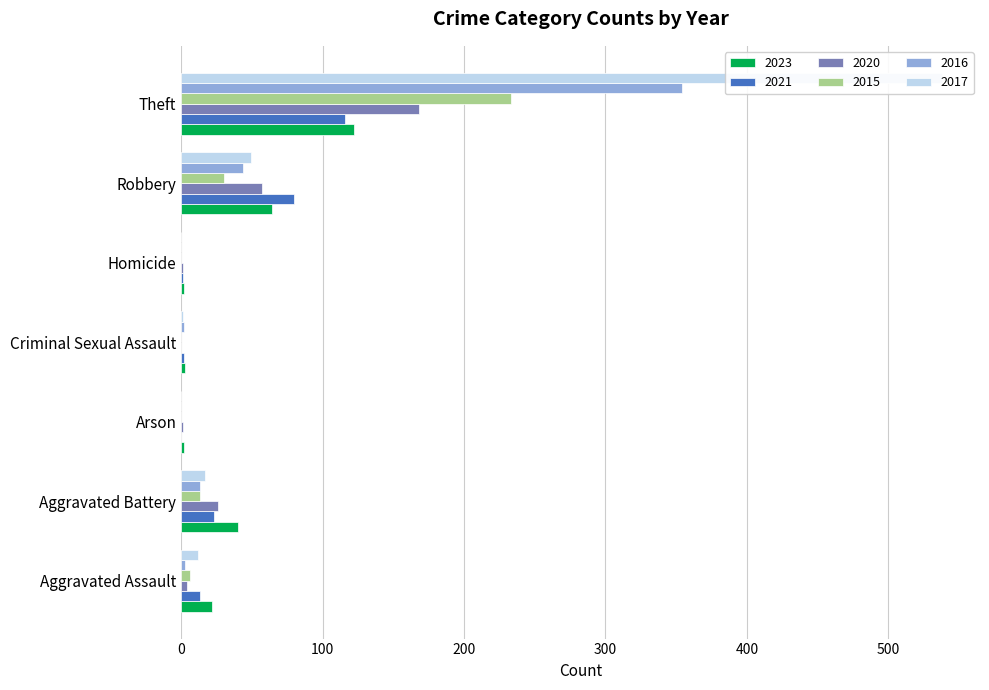

The value of 2017 at Homicide is 374. True or false?

False